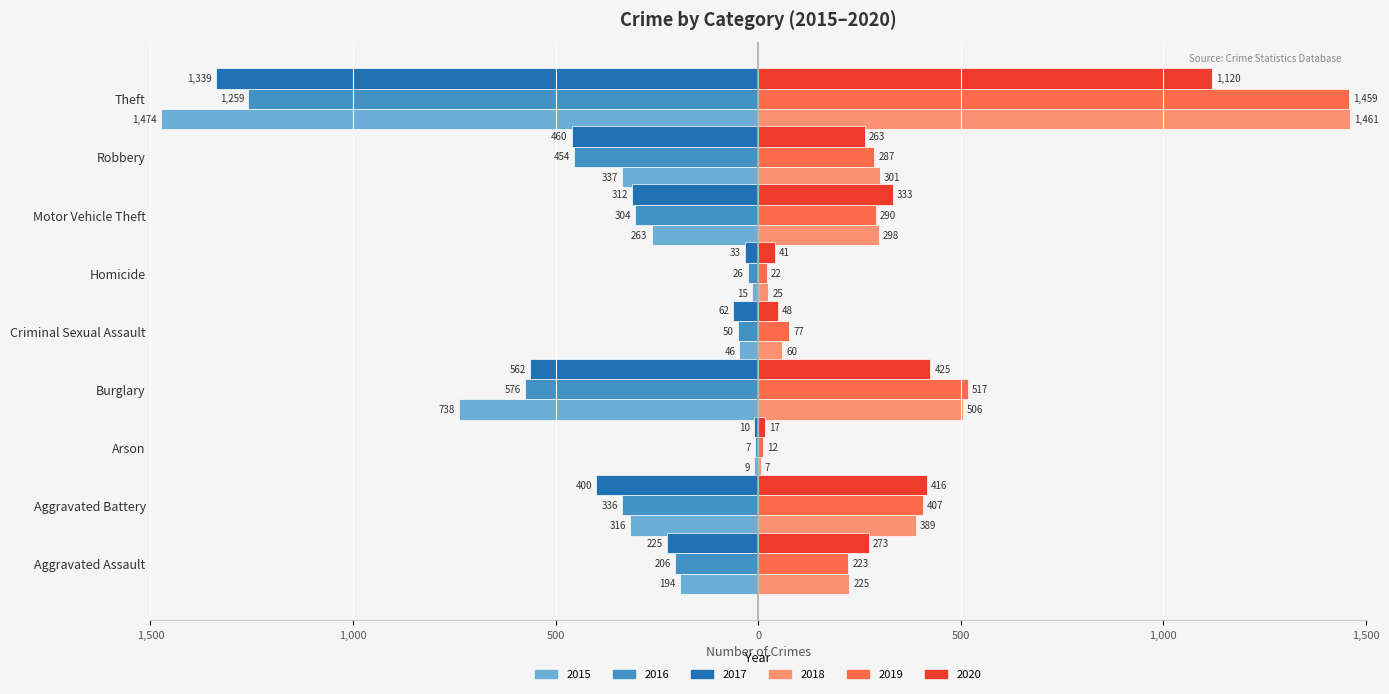

Rank the series at Motor Vehicle Theft from highest to lowest value.

2020, 2018, 2019, 2015, 2016, 2017